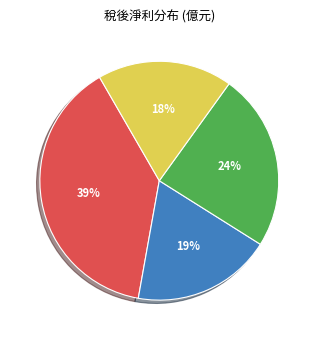

Does any single category account for the majority?

No